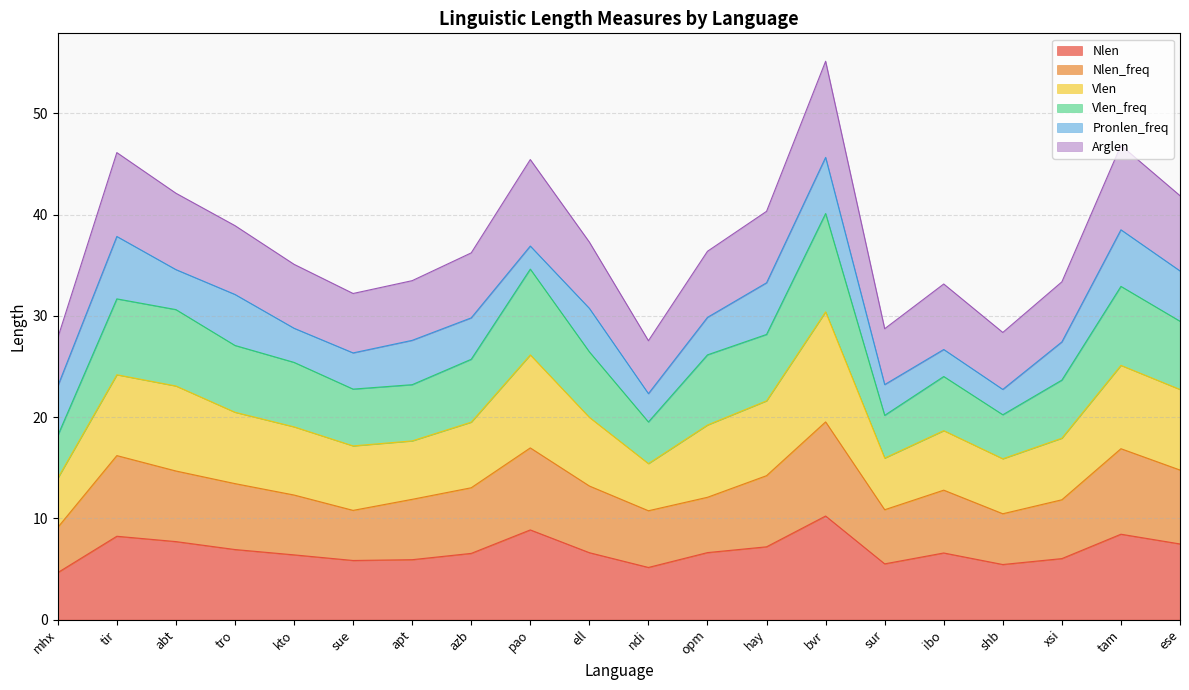

True or false: Vlen has more than 1 points higher than both neighbors.

True